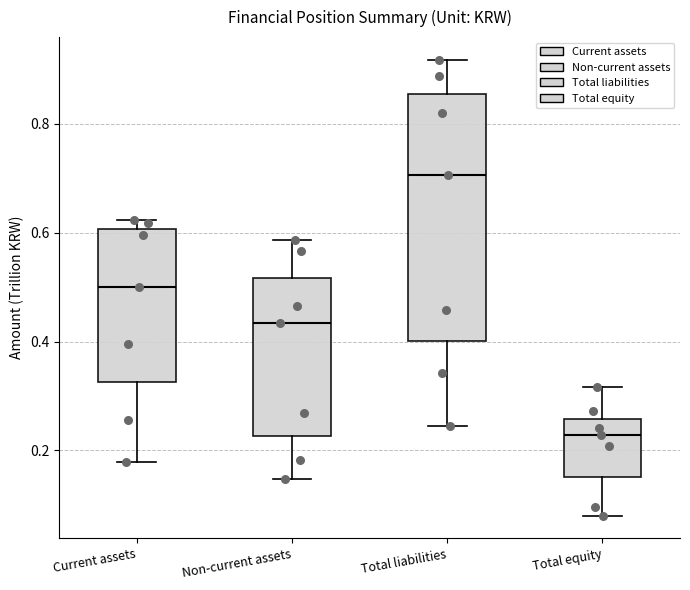

Reading left to right, read every box against the y-axis: the position of its median line, the range the box covers, and the ends of its whiskers. The values are not printed on the chart, so give them approximately, as read against the axis.

Current assets: median 0.50, box 0.32 to 0.60, whiskers 0.18 to 0.62
Non-current assets: median 0.44, box 0.22 to 0.52, whiskers 0.14 to 0.58
Total liabilities: median 0.70, box 0.40 to 0.86, whiskers 0.24 to 0.92
Total equity: median 0.22, box 0.16 to 0.26, whiskers 0.08 to 0.32